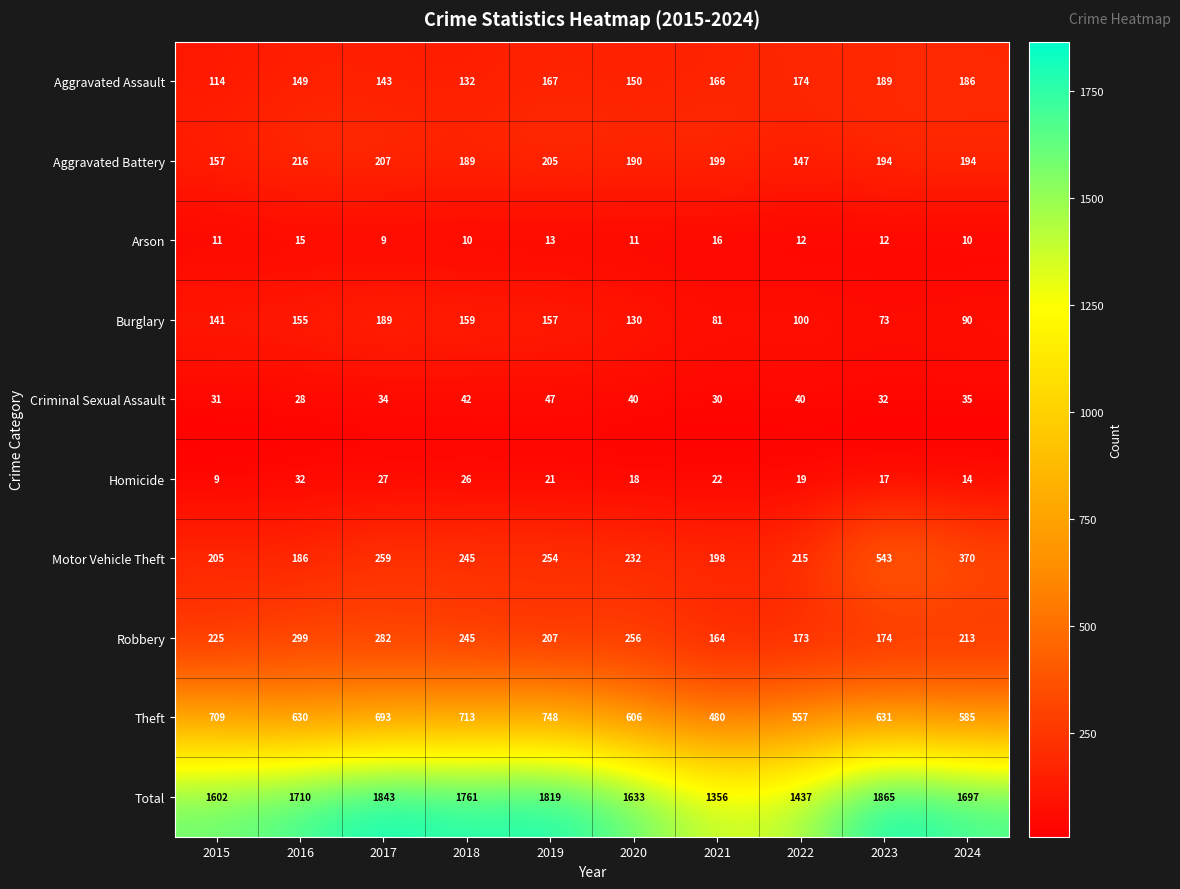

True or false: Robbery has a value of 257 at 2022.

False